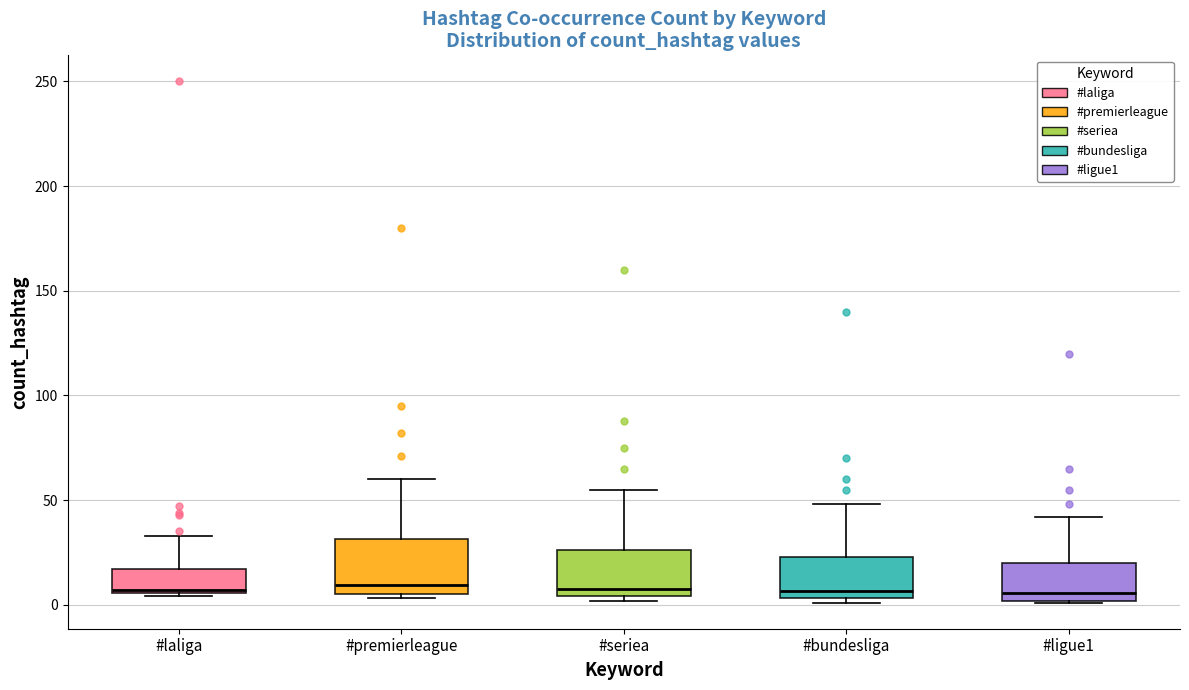

Reading left to right, transcribe this box plot: for each box, give where its median line is, the range the box spans, and where its two whiskers end, as read against the y-axis. The values are not printed on the chart, so give them approximately, as read against the axis.

#laliga: median 5, box 5 to 15, whiskers 5 (just below the box's lower edge) to 35
#premierleague: median 10, box 5 to 30, whiskers 5 (just below the box's lower edge) to 60
#seriea: median 10, box 5 to 25, whiskers 0 to 55
#bundesliga: median 5 (just above the box's lower edge), box 5 to 25, whiskers 0 to 50
#ligue1: median 5, box 0 to 20, whiskers 0 to 40